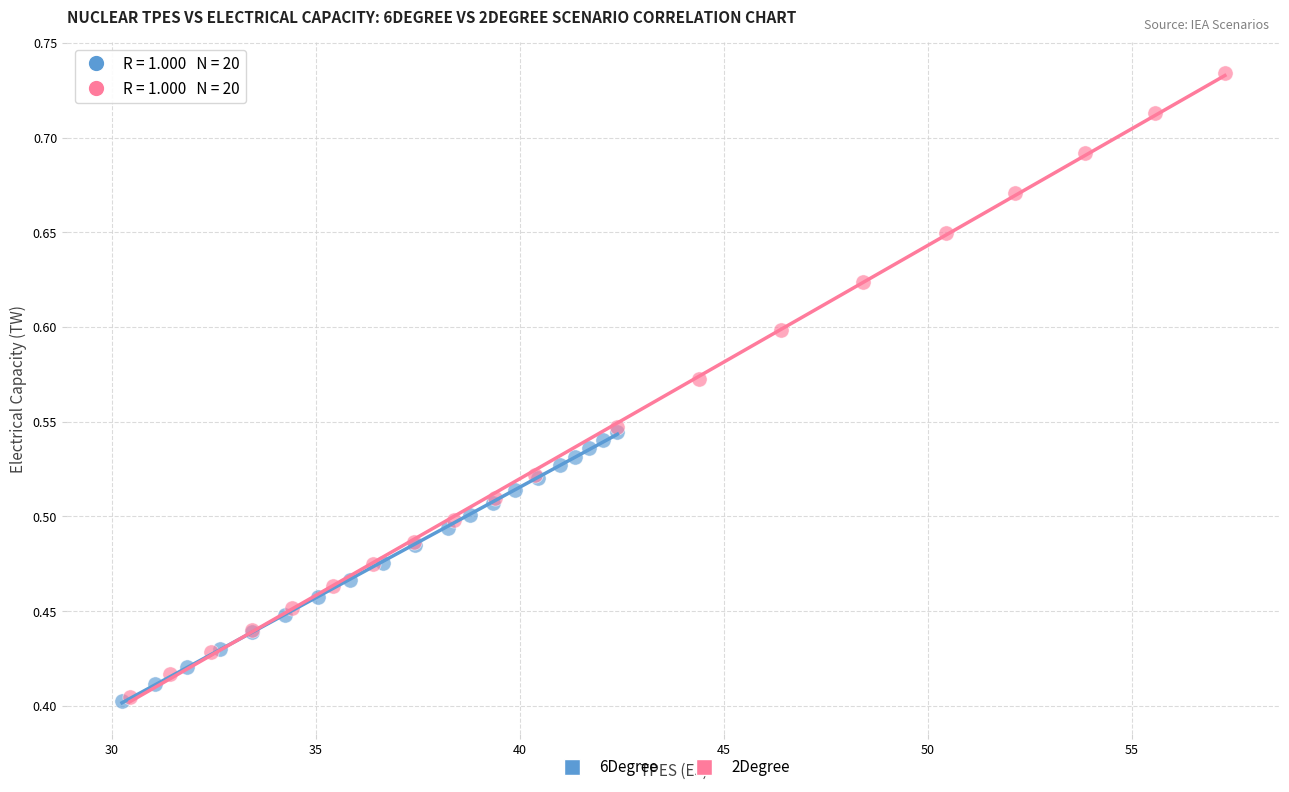

Which series has the largest Y range (max minus min)?

2Degree